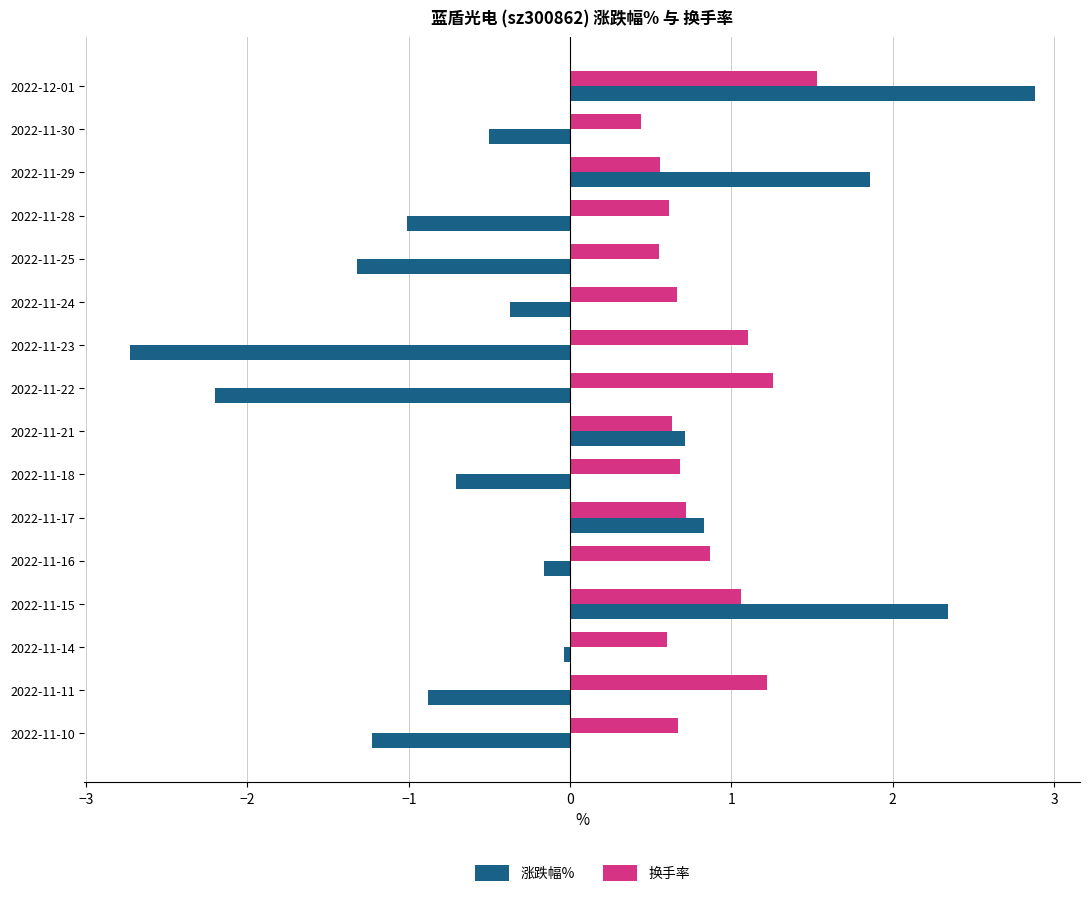

What is the maximum value shown in the chart?

2.9